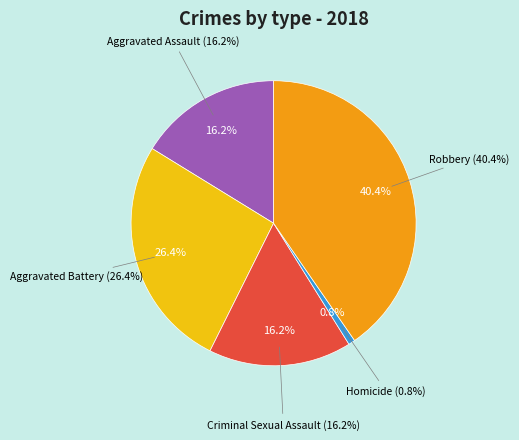

What is the ratio of the value at Aggravated Battery to the value at Aggravated Assault?

1.6